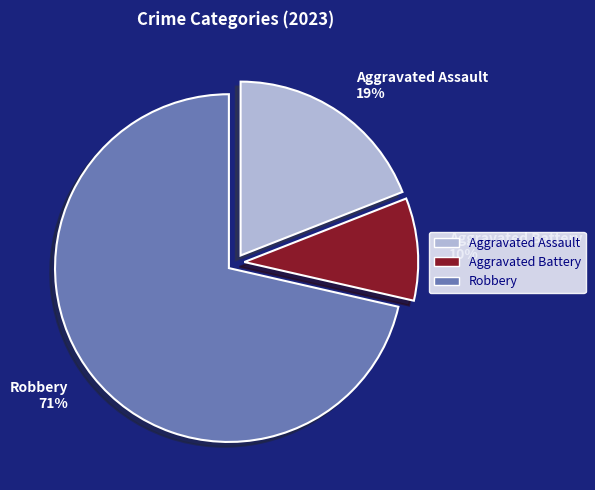

To the nearest percent, what is the average slice percentage?

33%